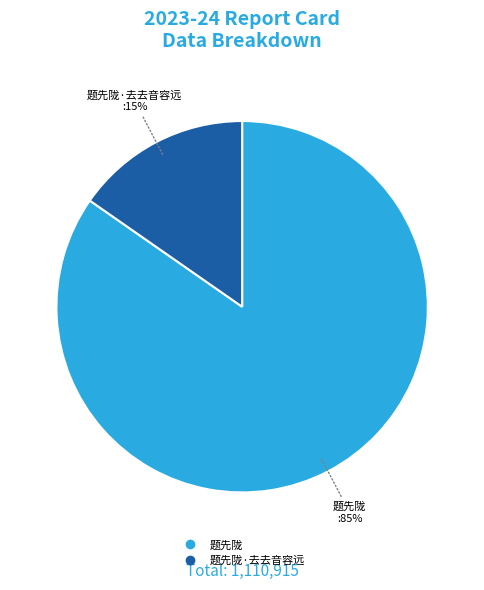

How many segments does this pie chart have?

2